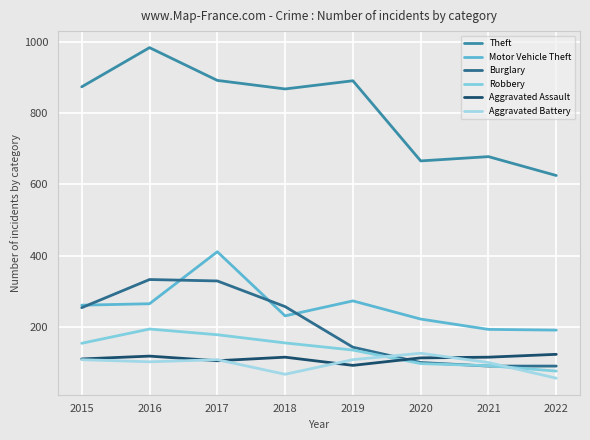

What is the difference between the maximum and minimum values in the Theft series?

359